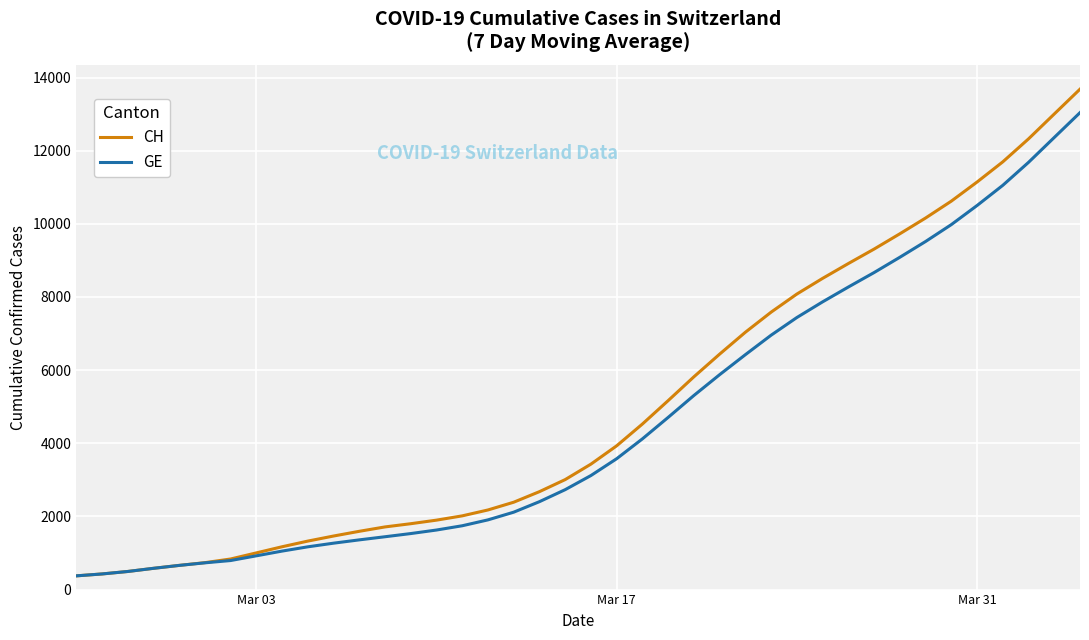

What are all the series names shown in the legend?

CH, GE